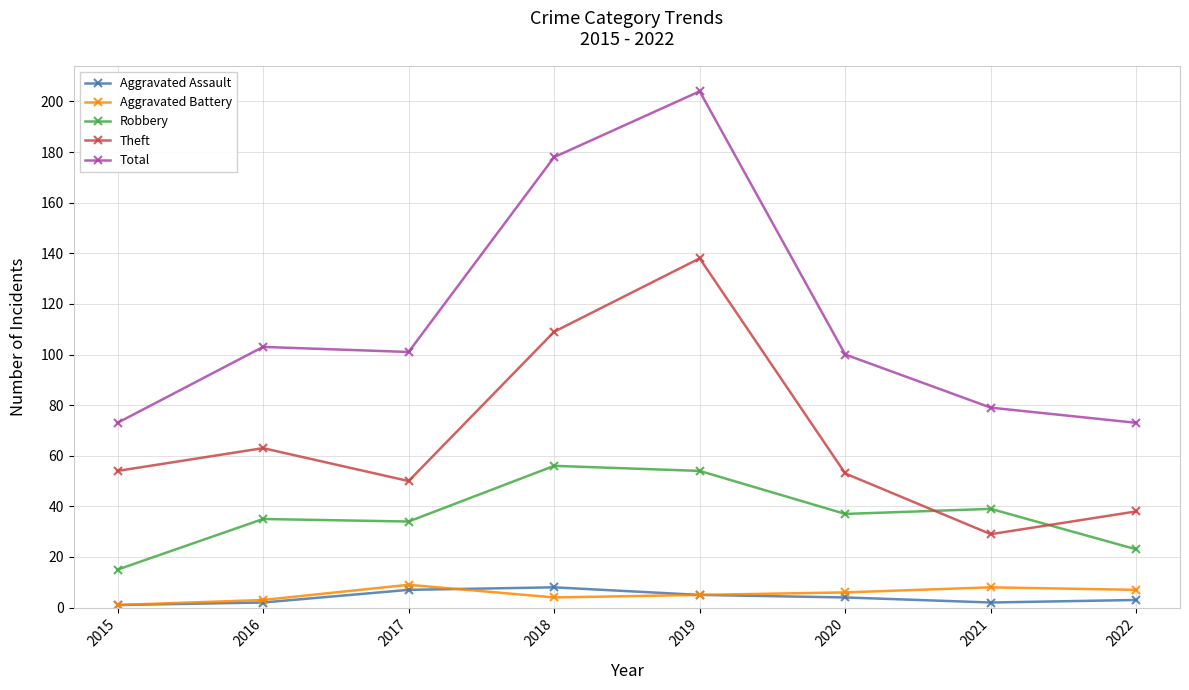

What is the sum of the Aggravated Assault values at 2017 and 2015?

8